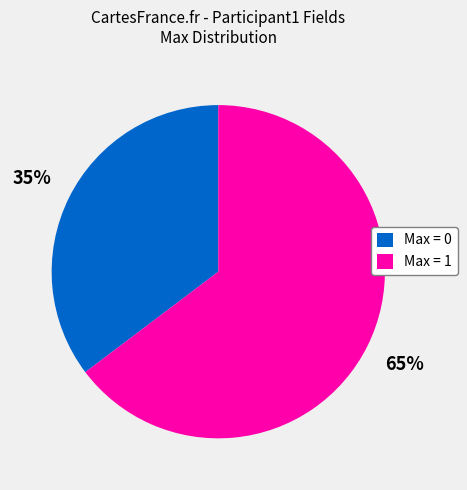

Is there any slice that represents more than half of the pie?

Yes